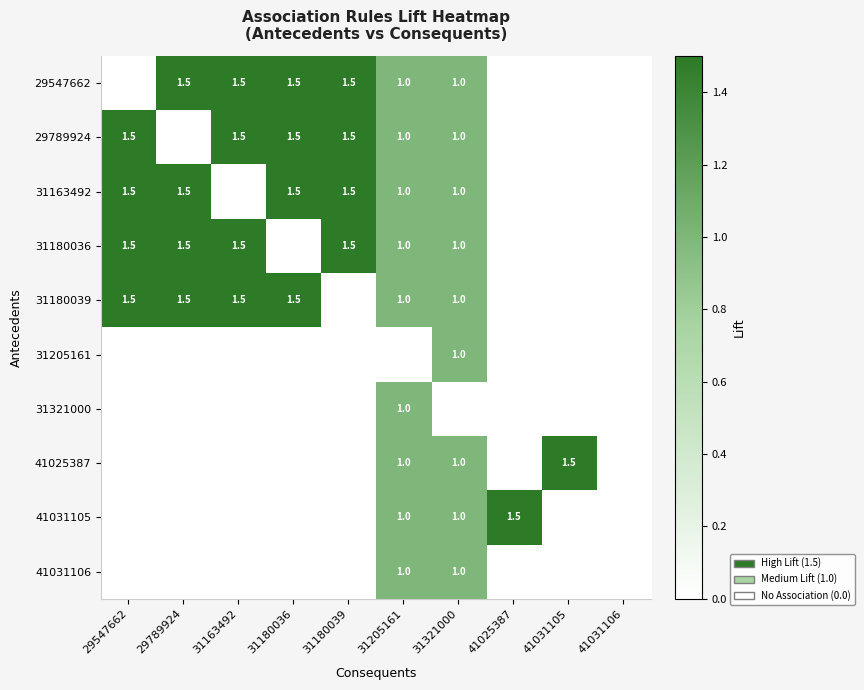

The 31205161 series shows 1.0 at 31321000. True or false?

True